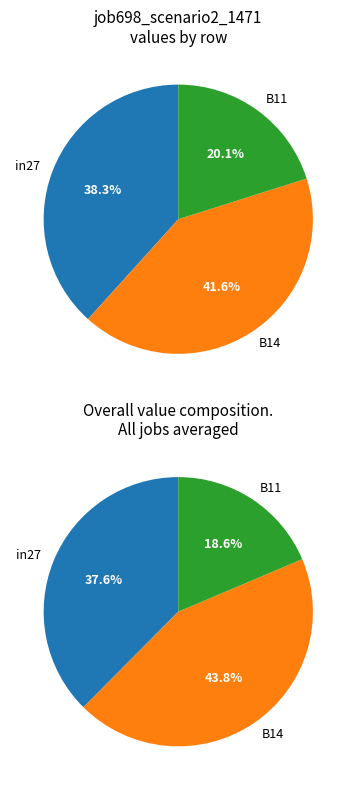

What is the change in value from B14 to B11?

-0.4